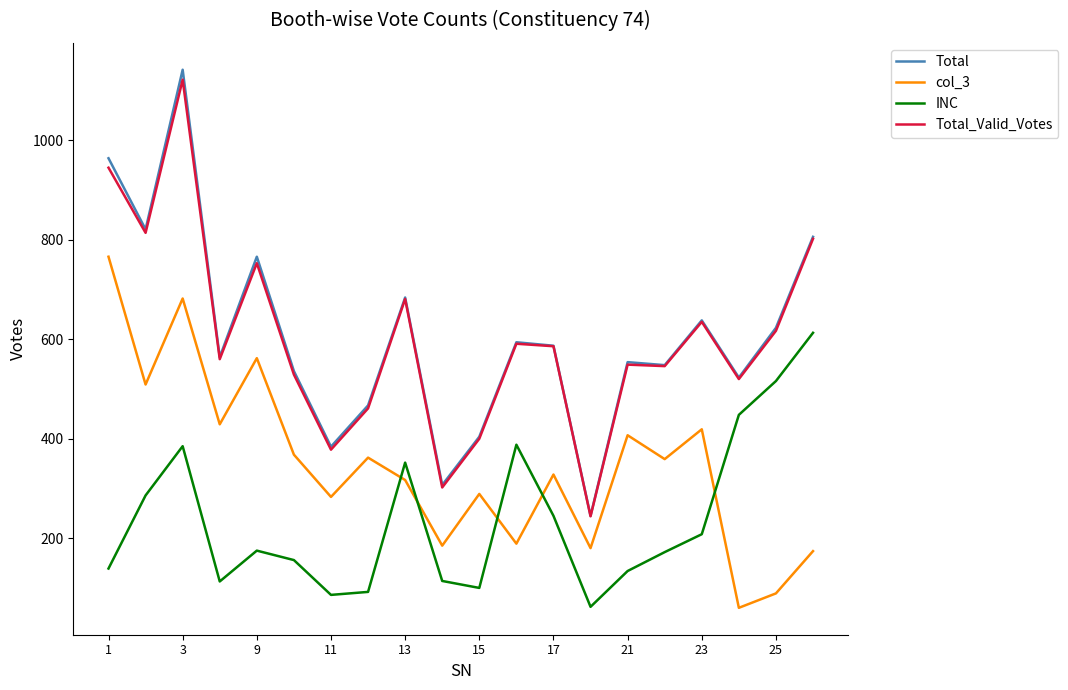

Which series has the largest range (max minus min)?

Total